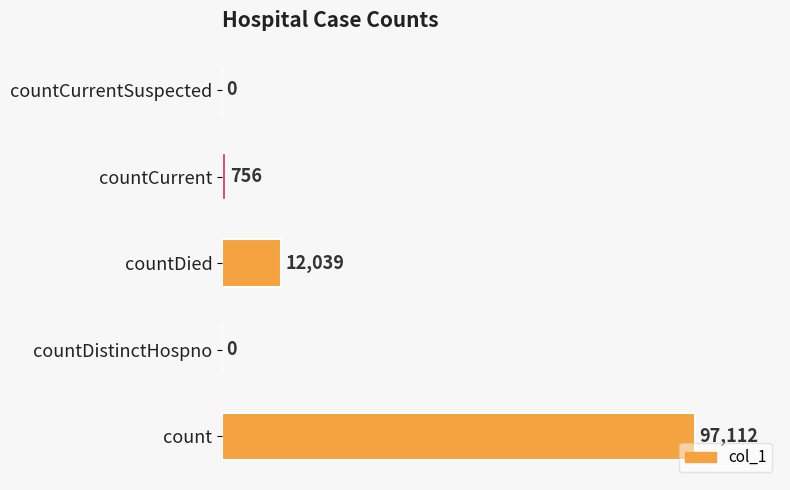

What is the maximum value shown in the chart?

97112